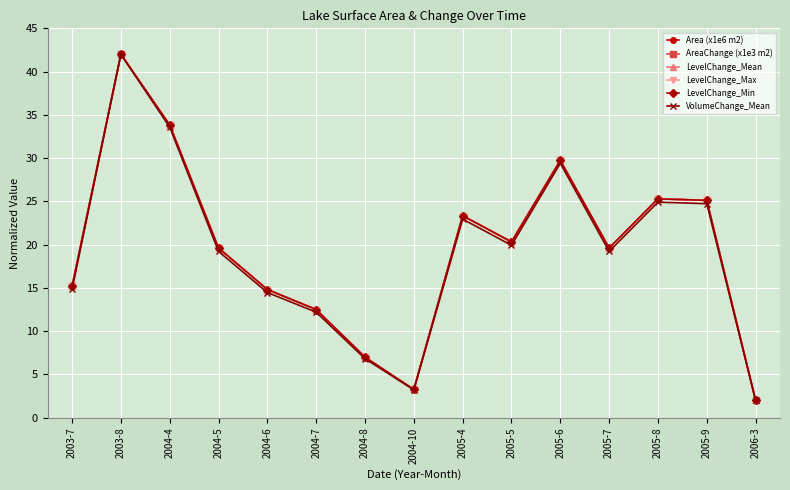

Rank the categories by Area (x1e6 m2) value from highest to lowest.

2003-8, 2004-4, 2005-6, 2005-8, 2005-9, 2005-4, 2005-5, 2004-5, 2005-7, 2003-7, 2004-6, 2004-7, 2004-8, 2004-10, 2006-3